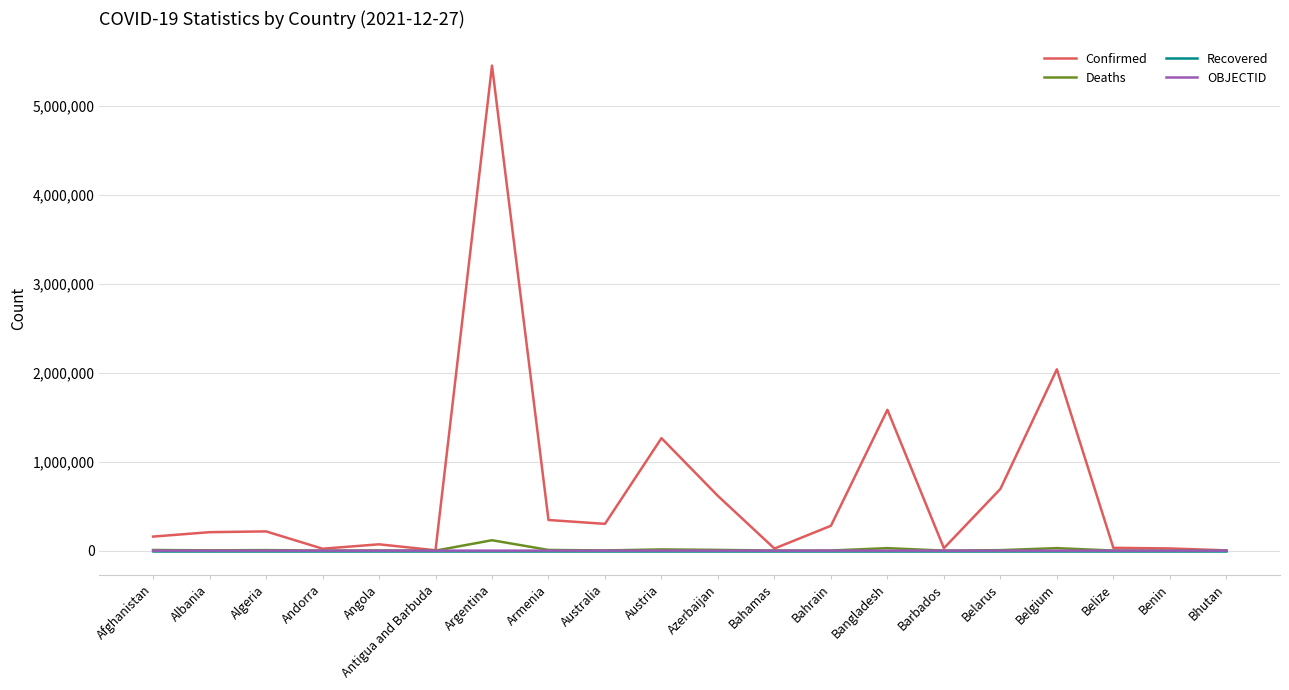

Is it true that Confirmed equals 24935 at Benin?

True